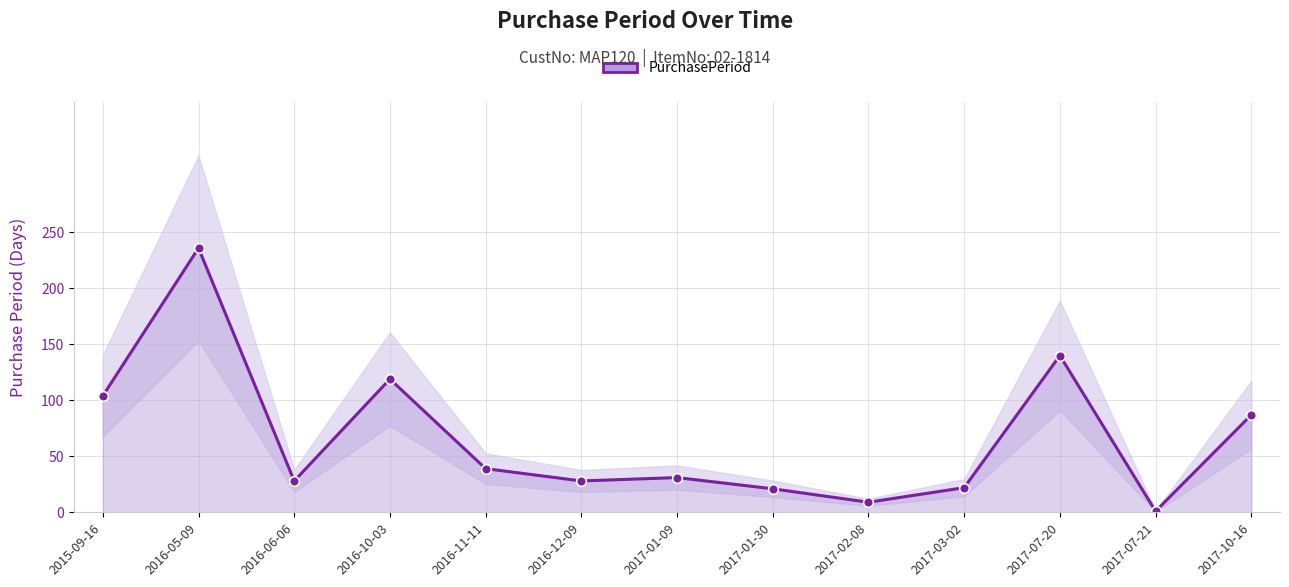

List the labels in order of value, largest first.

2016-05-09, 2017-07-20, 2016-10-03, 2015-09-16, 2017-10-16, 2016-11-11, 2017-01-09, 2016-06-06, 2016-12-09, 2017-03-02, 2017-01-30, 2017-02-08, 2017-07-21